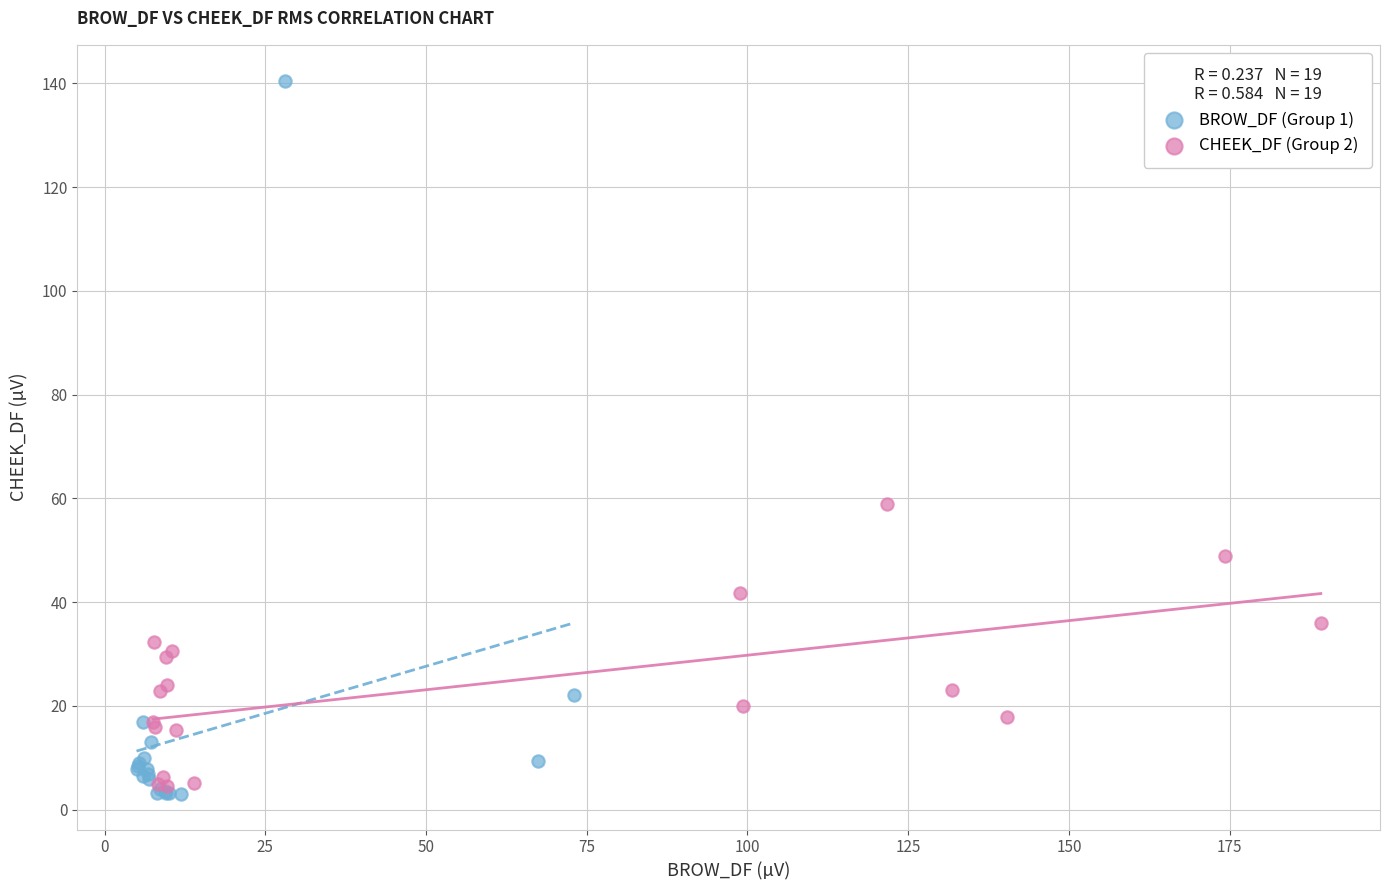

Which series has the largest Y range (max minus min)?

BROW_DF (Group 1)